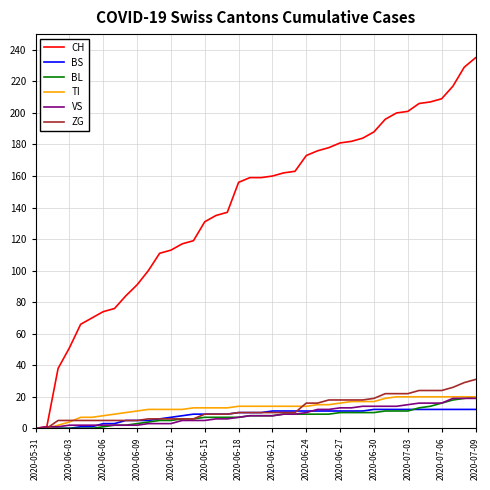

Which series has the largest range (max minus min)?

CH